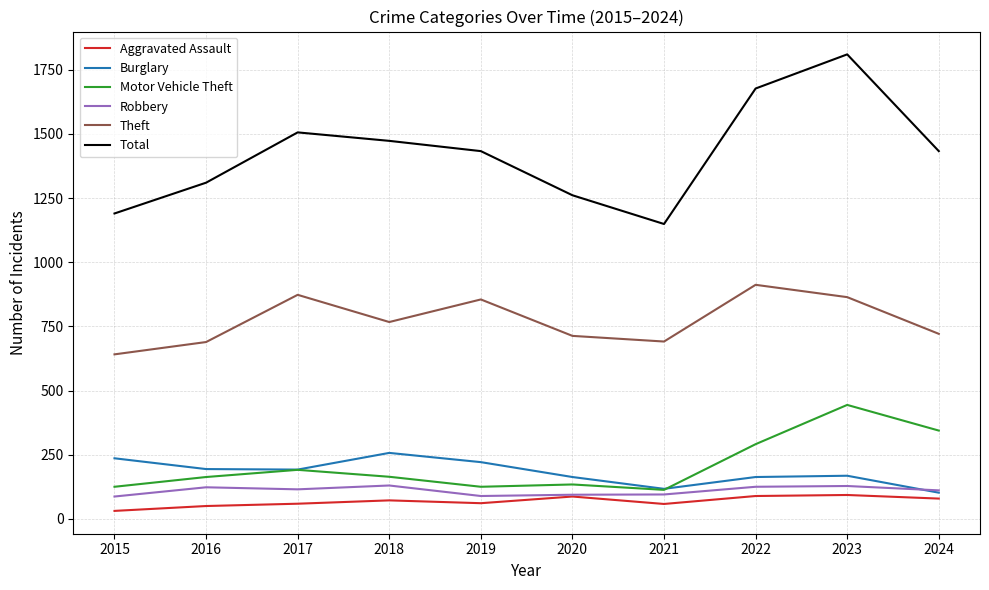

Which series has the largest total across all categories?

Total